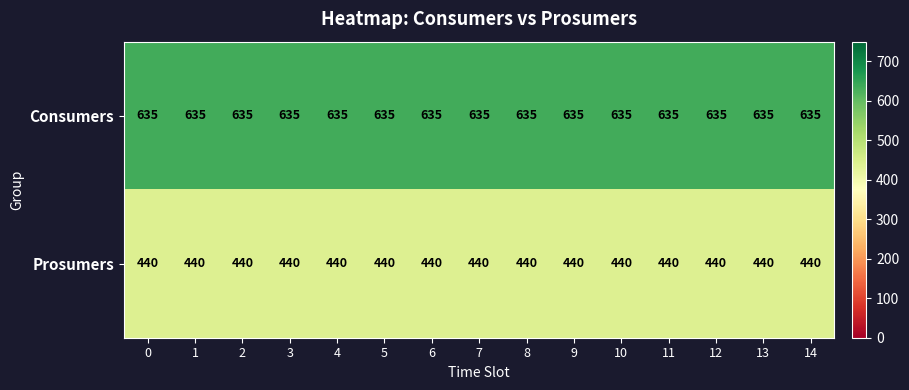

What is the lowest value of the Prosumers series?

440